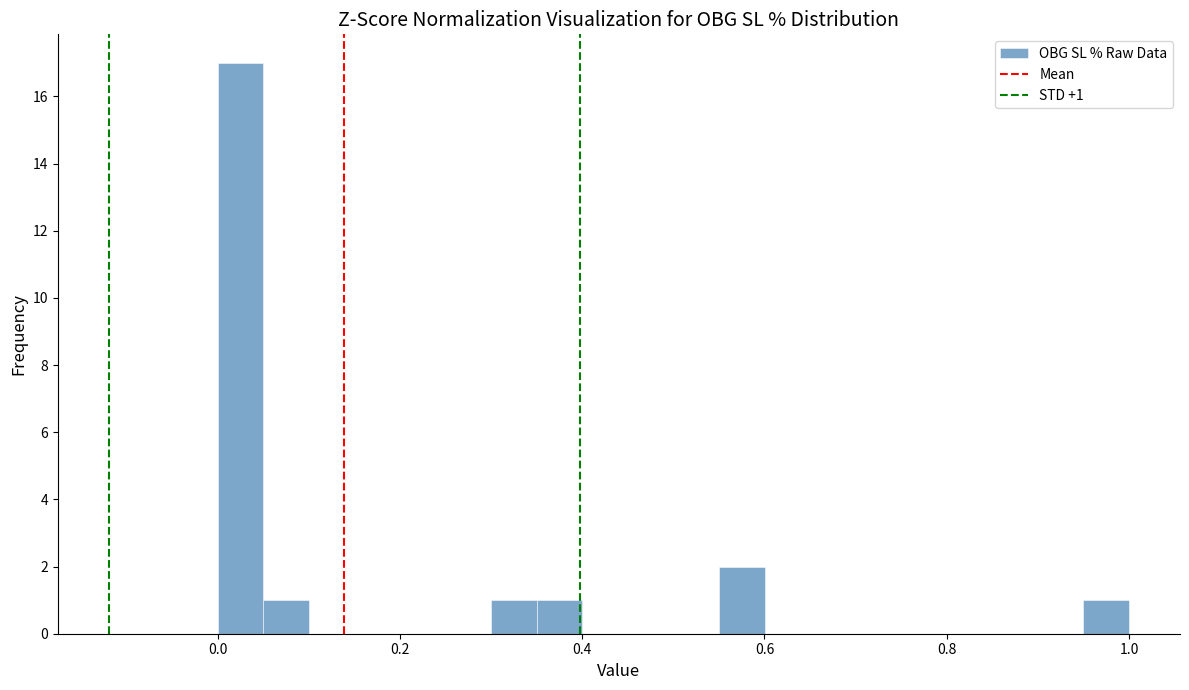

Around what value on the x-axis is the tallest bar? Give the approximate position of its centre, as read against the axis.

0.02